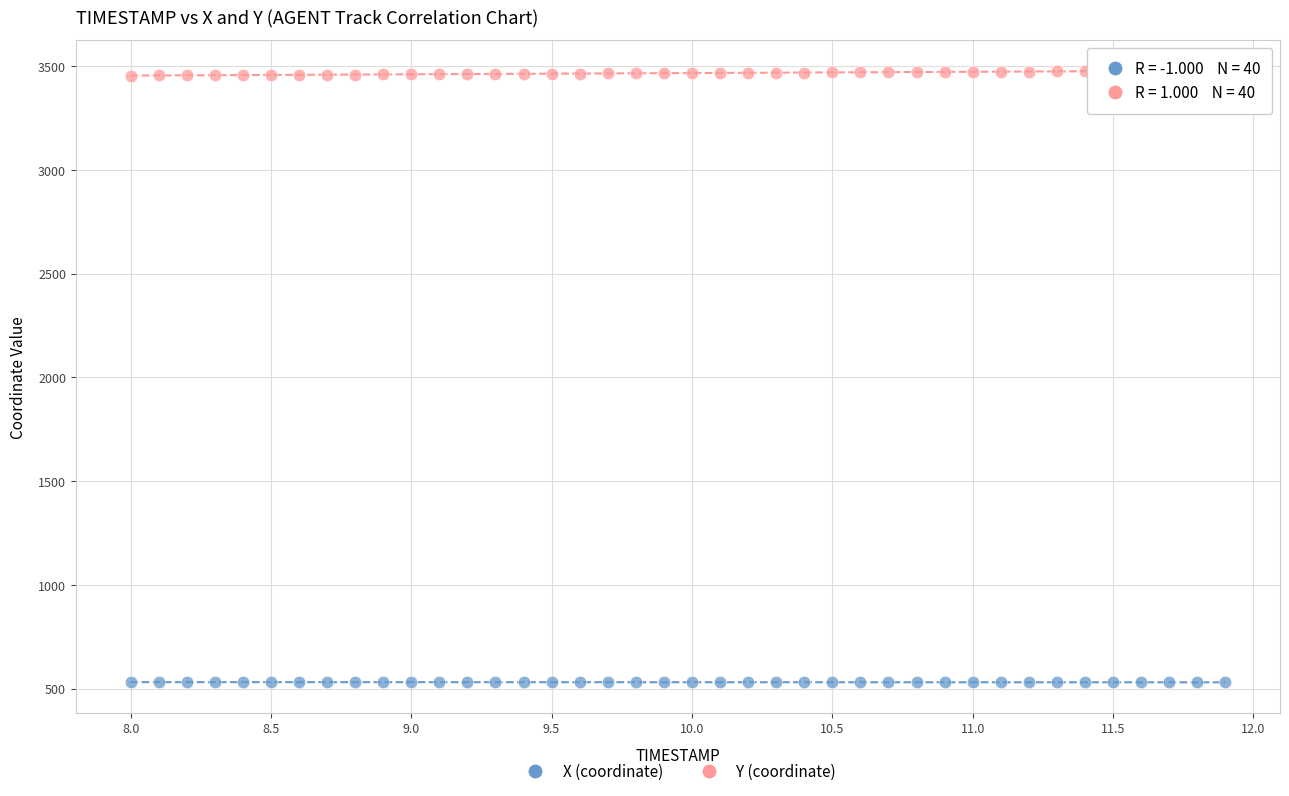

Across all data points, what is the range of X values (max minus min)?

3.9